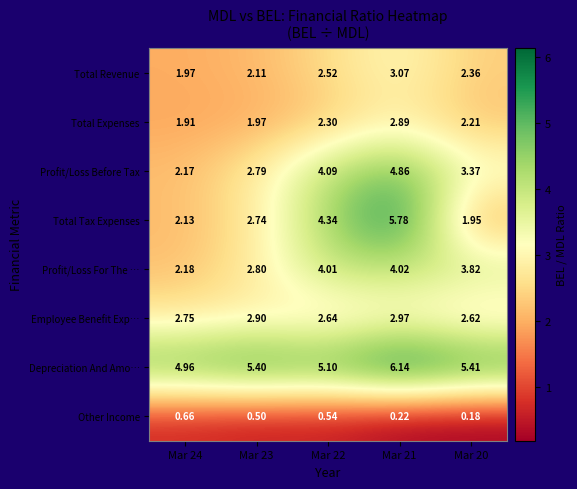

Rank the series by their maximum value, from lowest to highest.

Other Income, Total Expenses, Employee Benefit Exp…, Total Revenue, Profit/Loss For The …, Profit/Loss Before Tax, Total Tax Expenses, Depreciation And Amo…